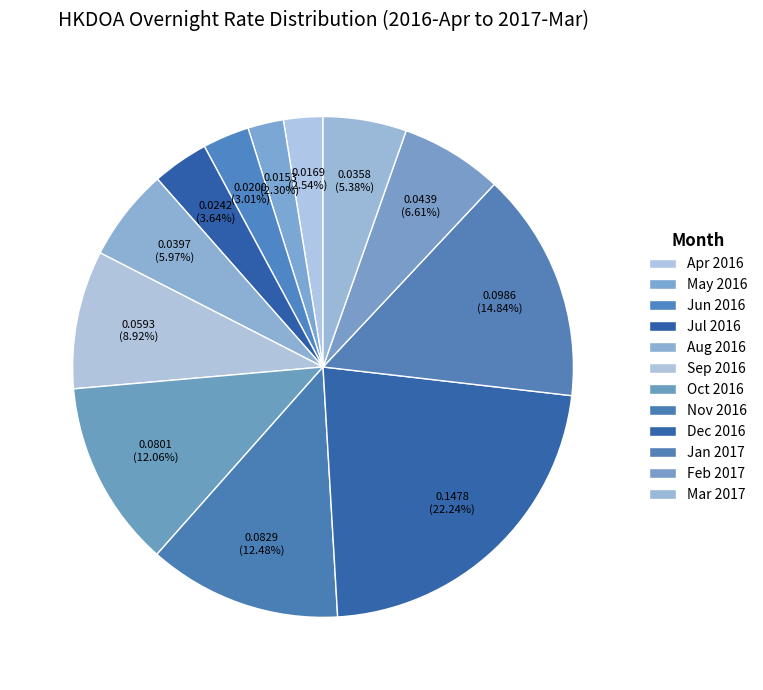

How many slices are in this pie chart?

12